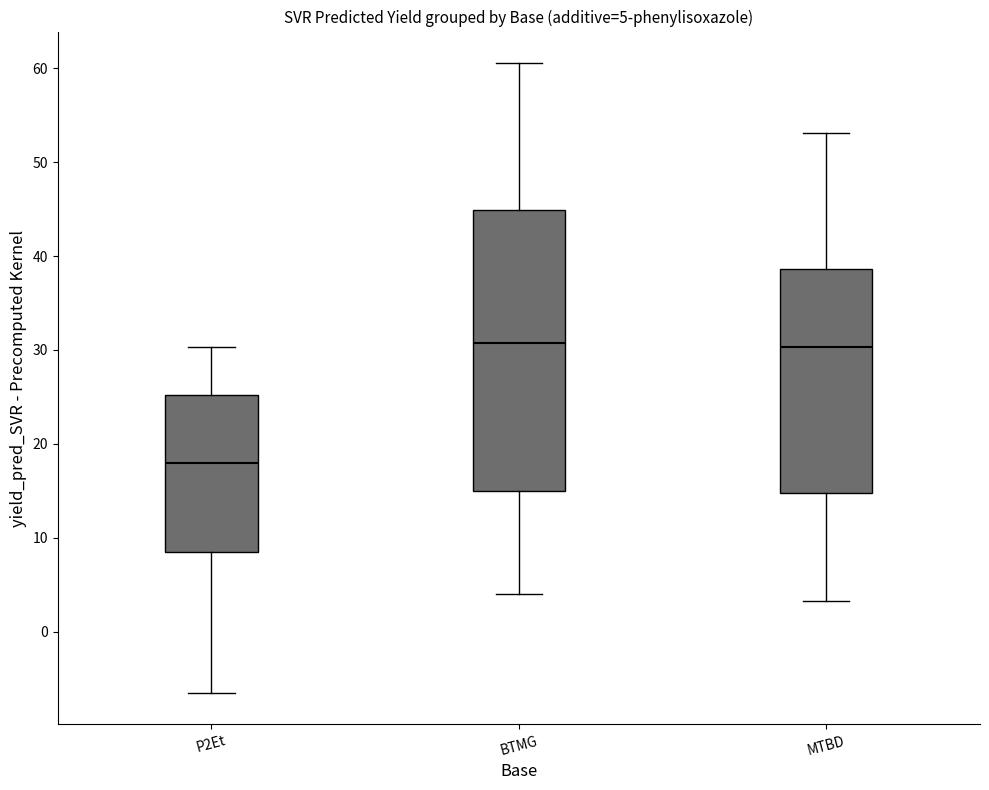

Which box is the tallest, from its lower edge to its upper edge?

BTMG